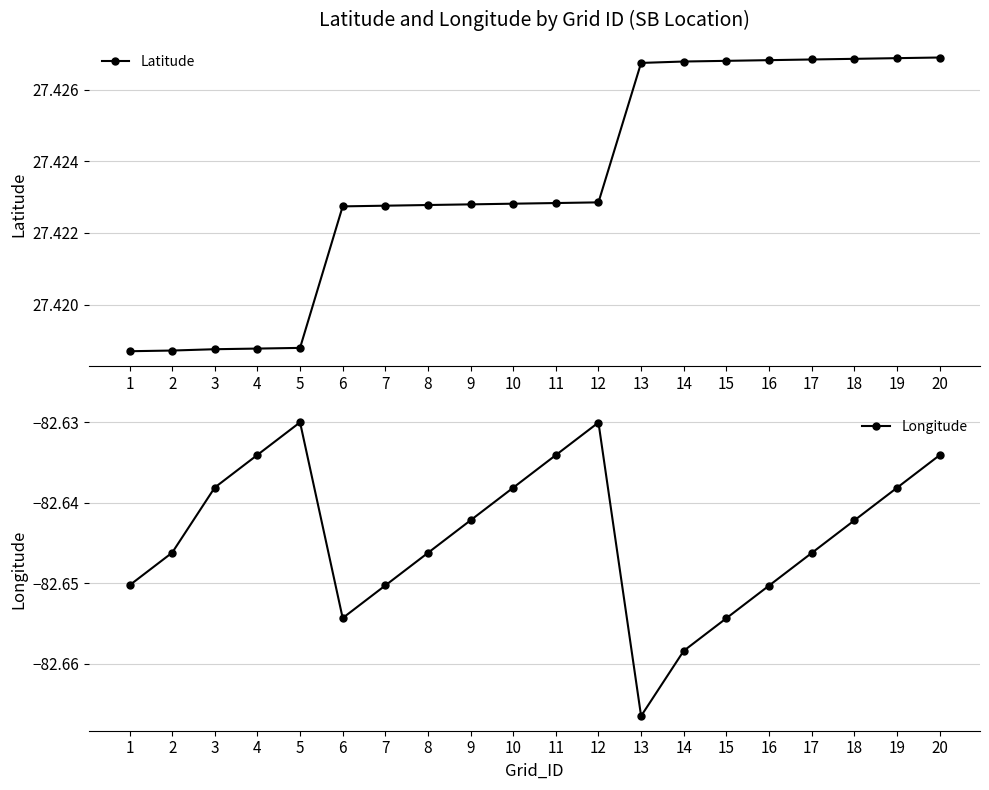

Which series has the largest range (max minus min)?

Longitude